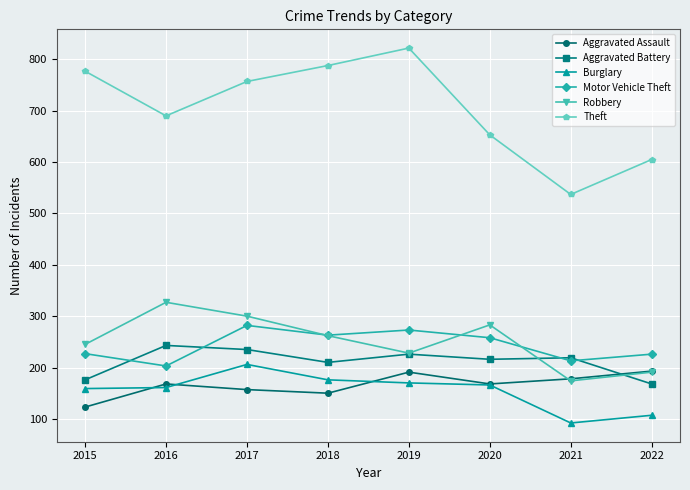

True or false: Robbery has a value of 369 at 2020.

False